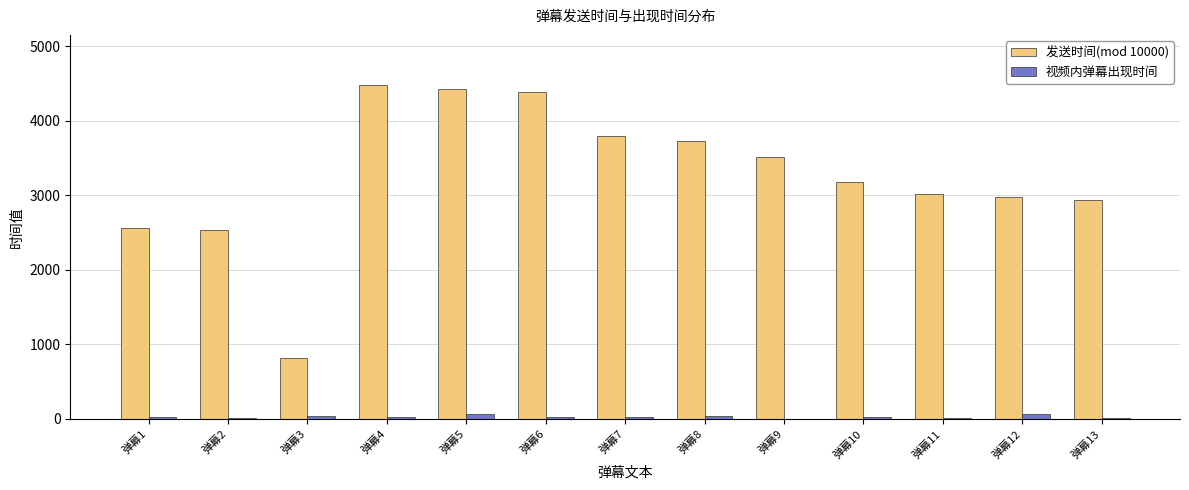

Is it true that 视频内弹幕出现时间 equals 29.7 at 弹幕4?

True